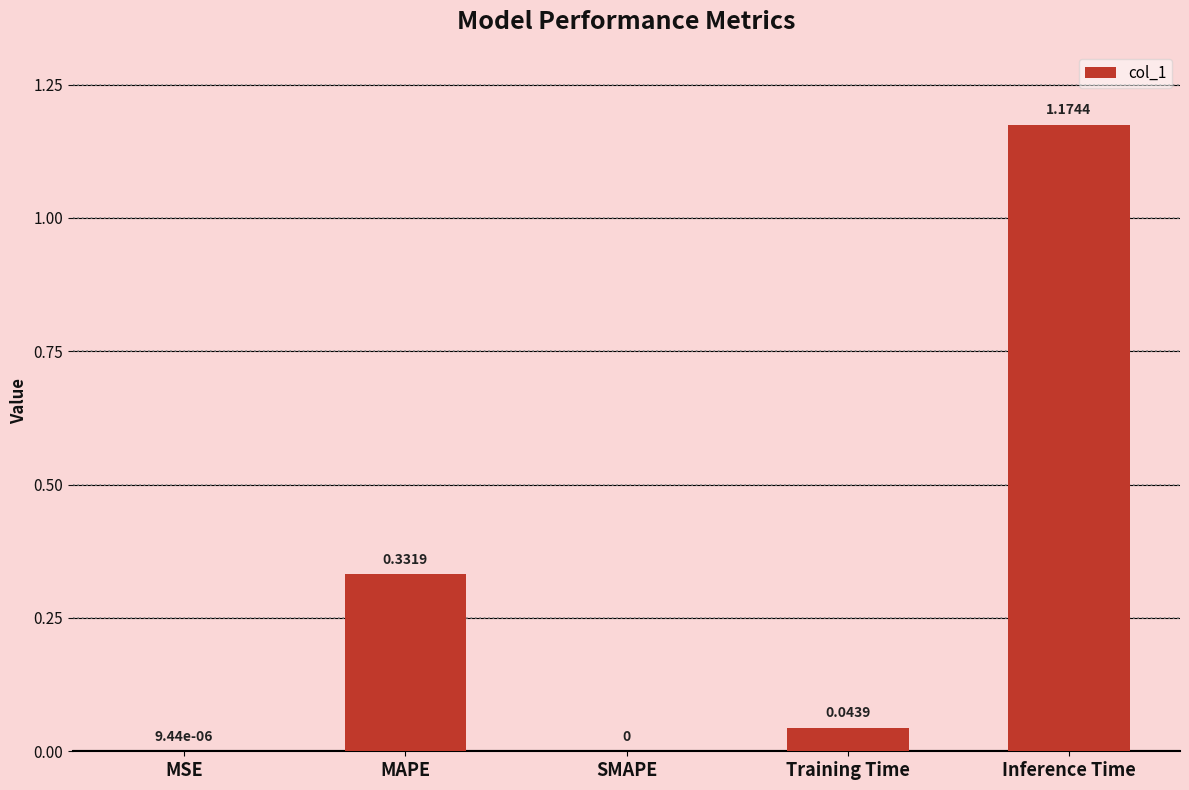

What is the sum of all values?

1.6